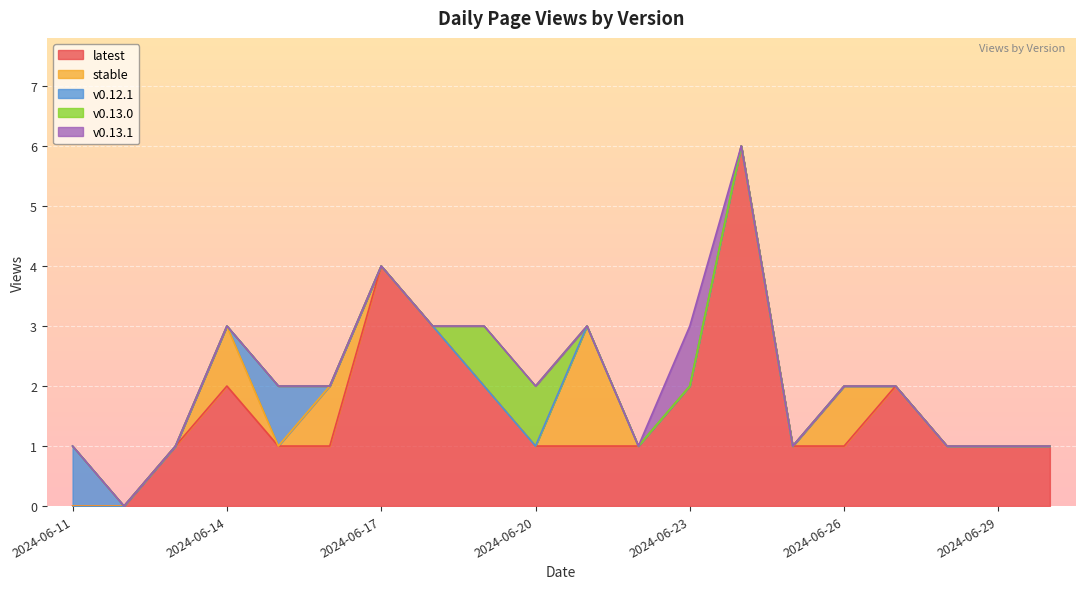

Is it true that v0.13.0 equals 0 at 2024-06-12?

True